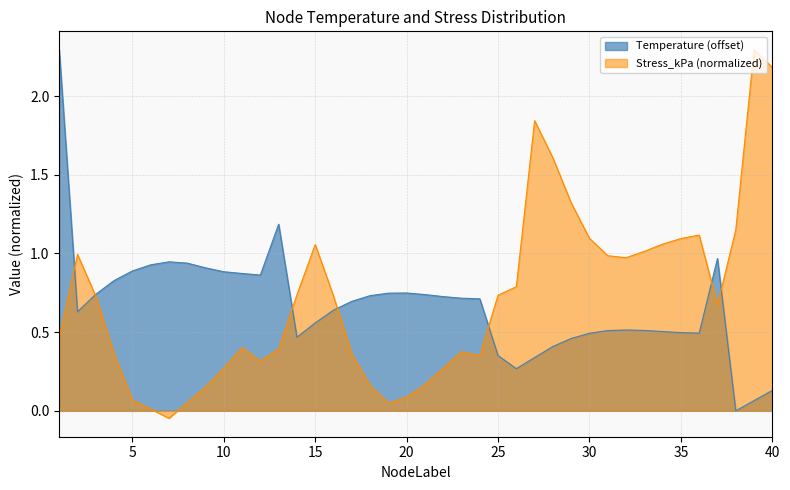

The Temperature series shows 1.0 at 37. True or false?

True